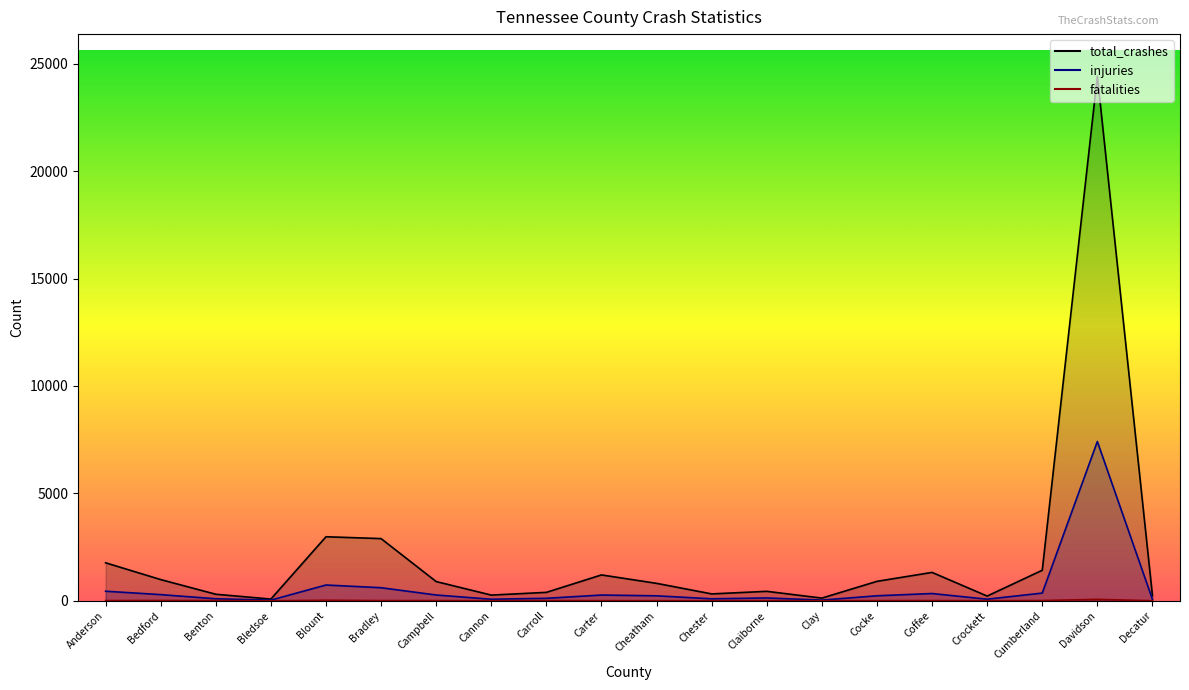

What is the total value across all series at Crockett?

296